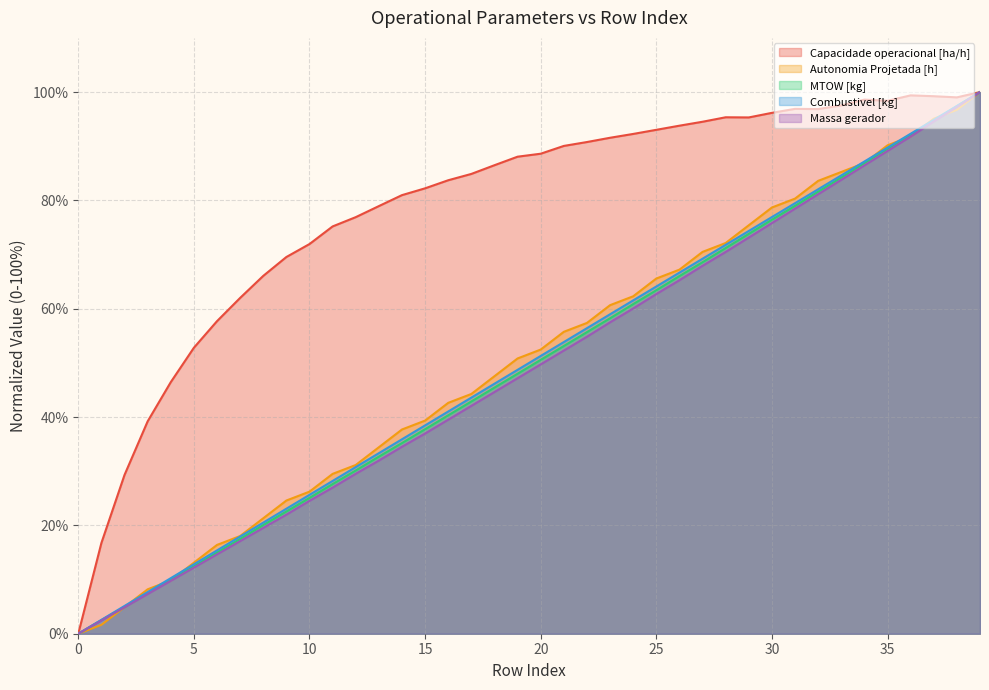

What is the total value across all series at 4?

86.3